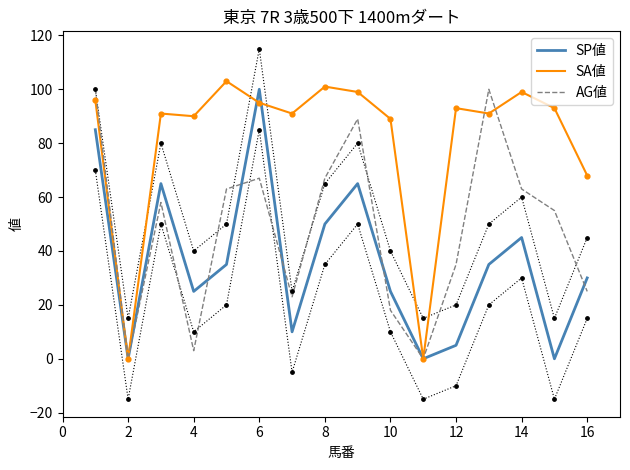

Which series has the largest total across all categories?

SA値